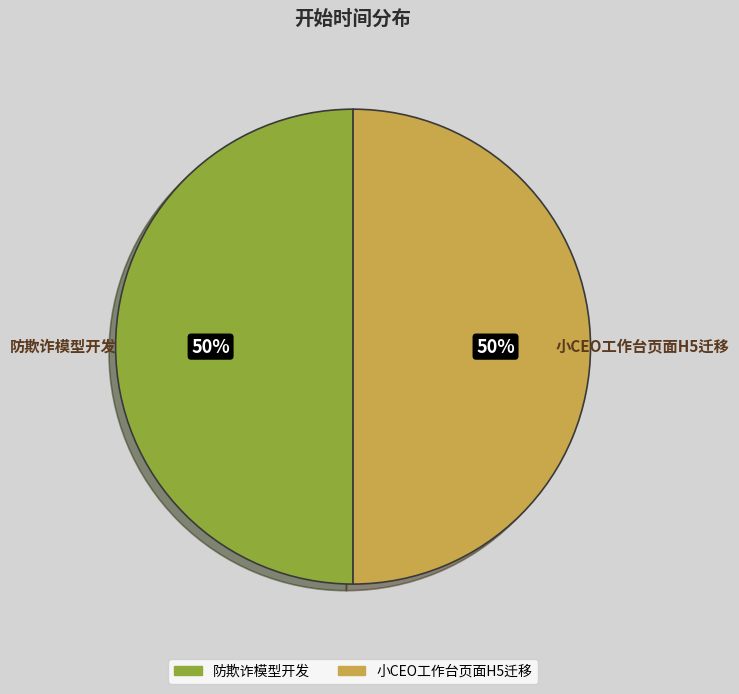

Approximately how many times larger is the value at 小CEO工作台页面H5迁移 compared to 防欺诈模型开发?

1.0